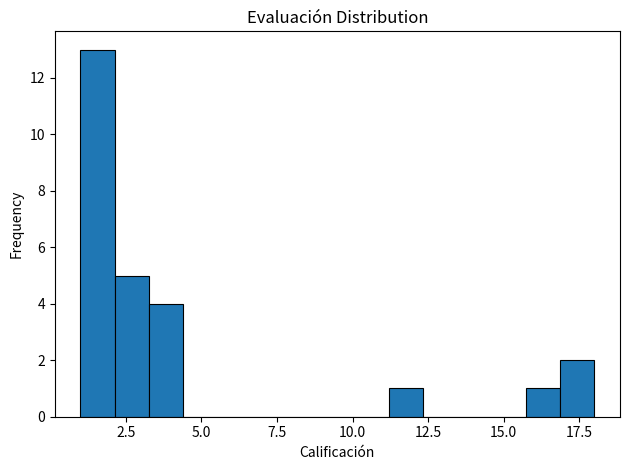

Read against the x-axis, roughly where is the centre of the tallest bar?

1.5